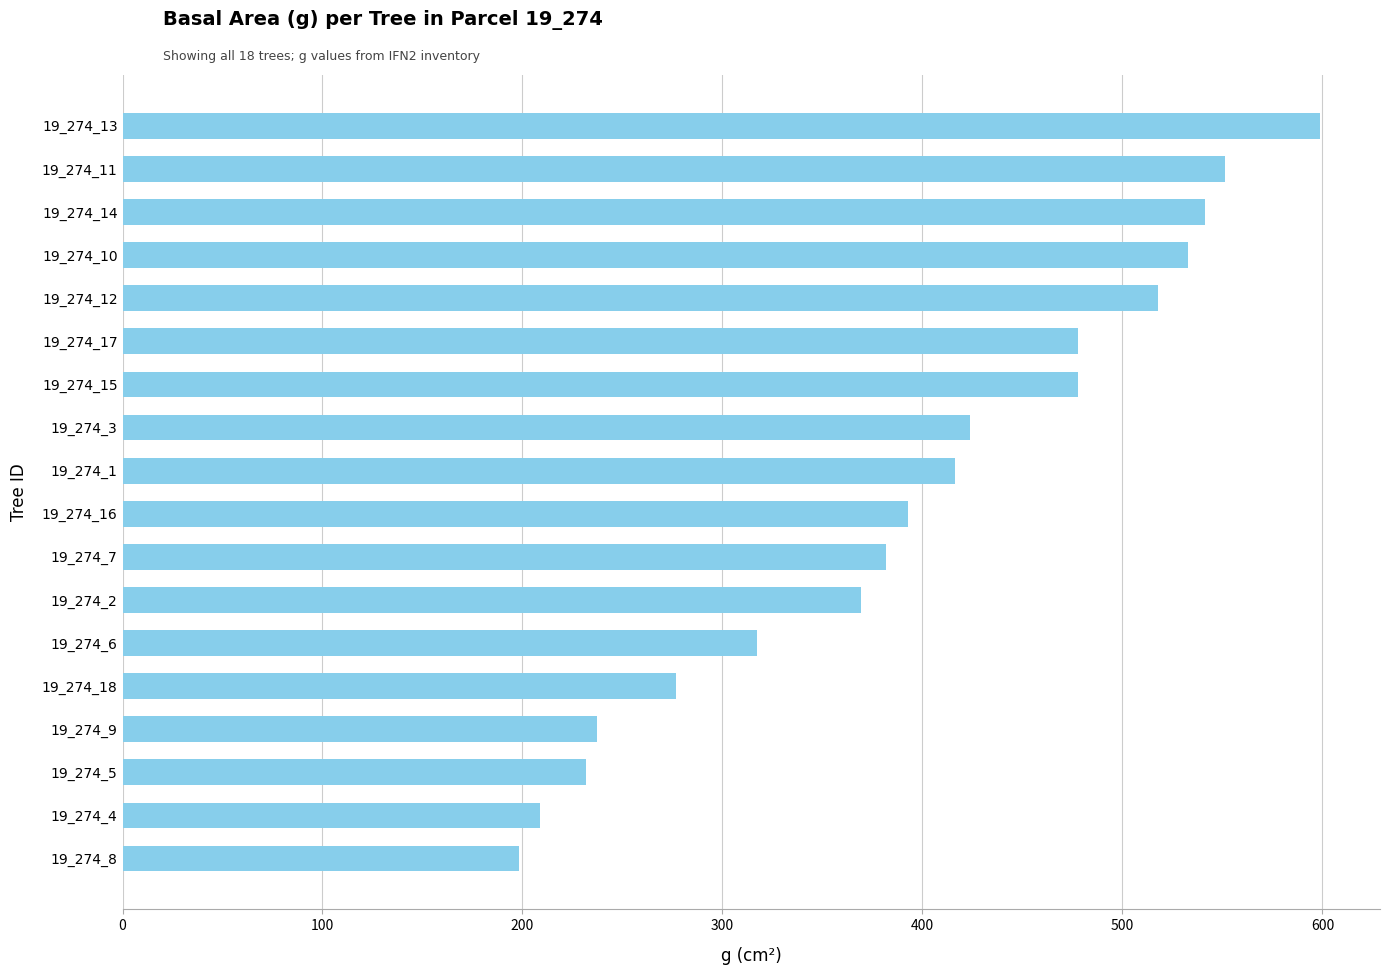

Which label corresponds to the largest value in the chart?

19_274_13